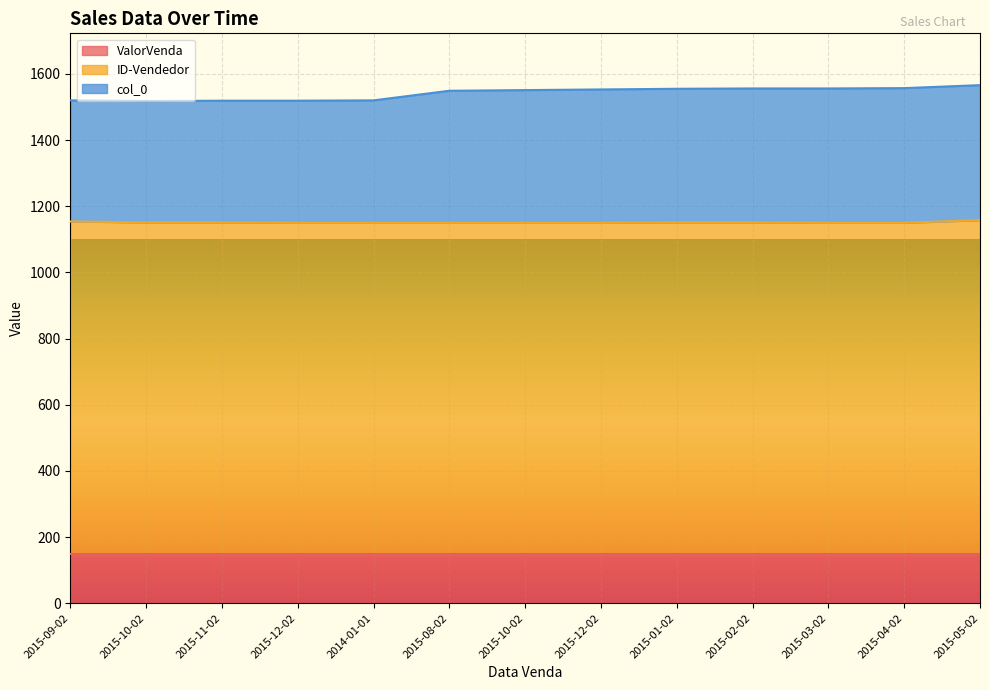

Is the value of col_0 at 2015-01-02 greater than the value of ID-Vendedor at 2015-10-02?

Yes